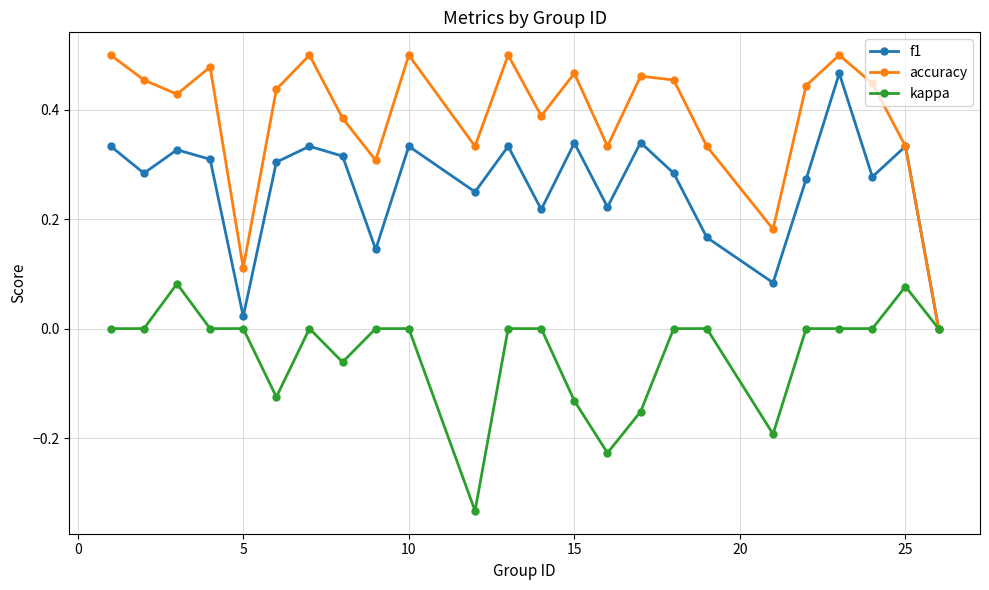

How many kappa values are between 0 and 1?

17